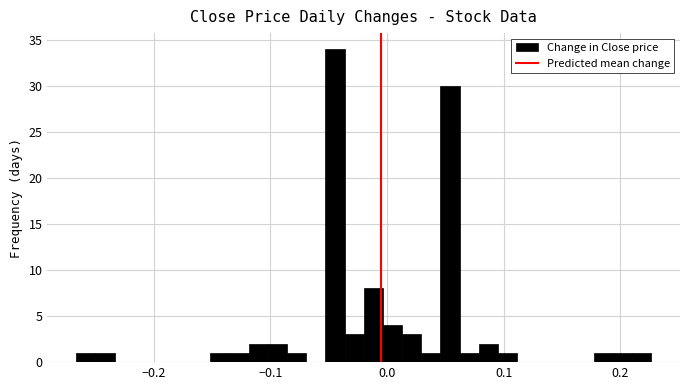

Read against the x-axis, roughly where is the centre of the tallest bar?

-0.04